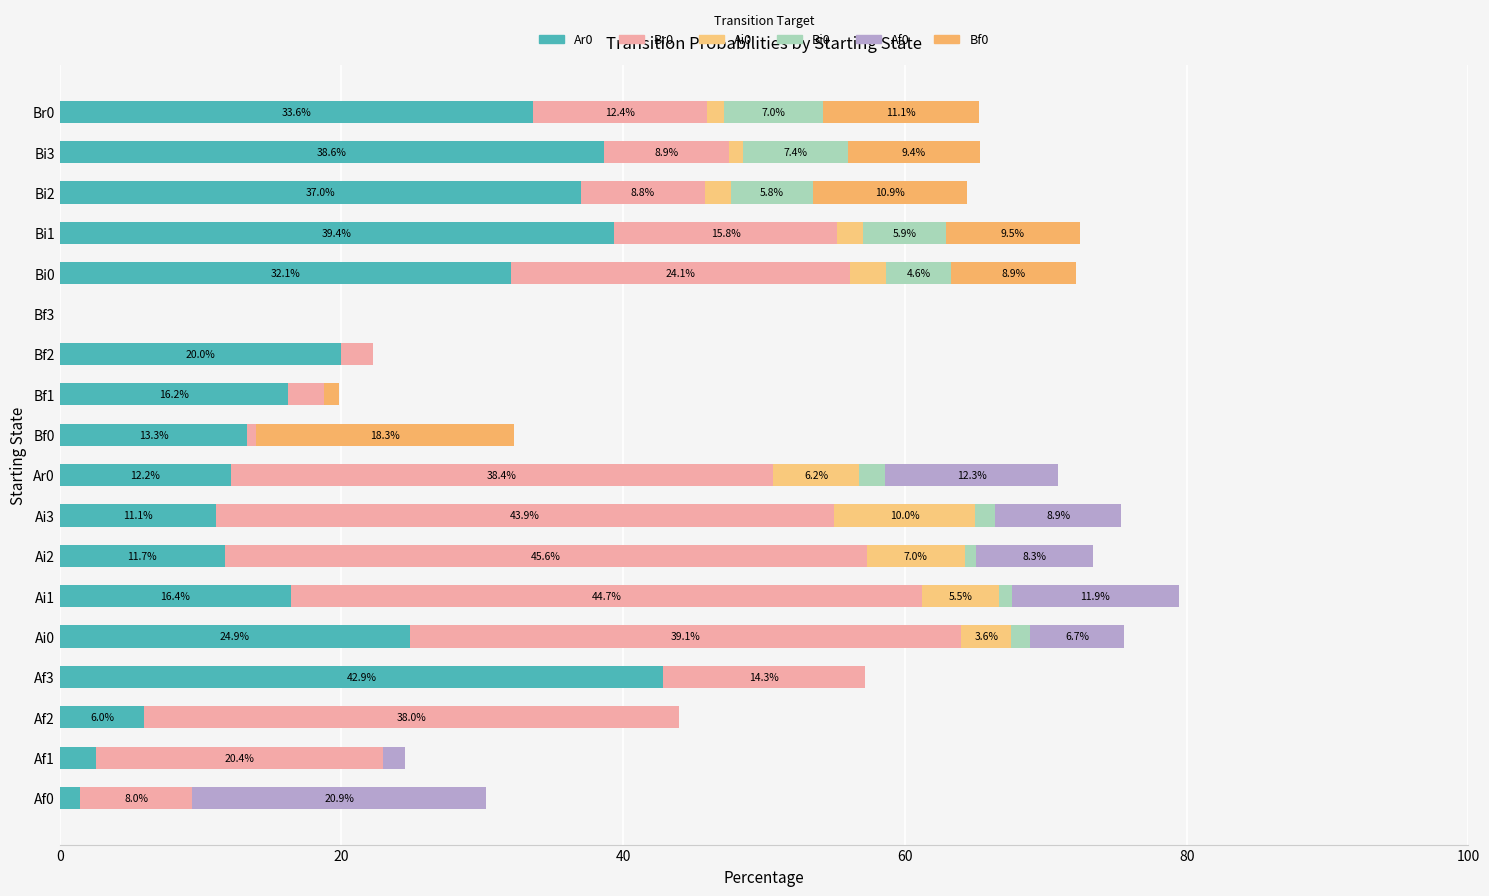

How many categories are shown in the chart?

18